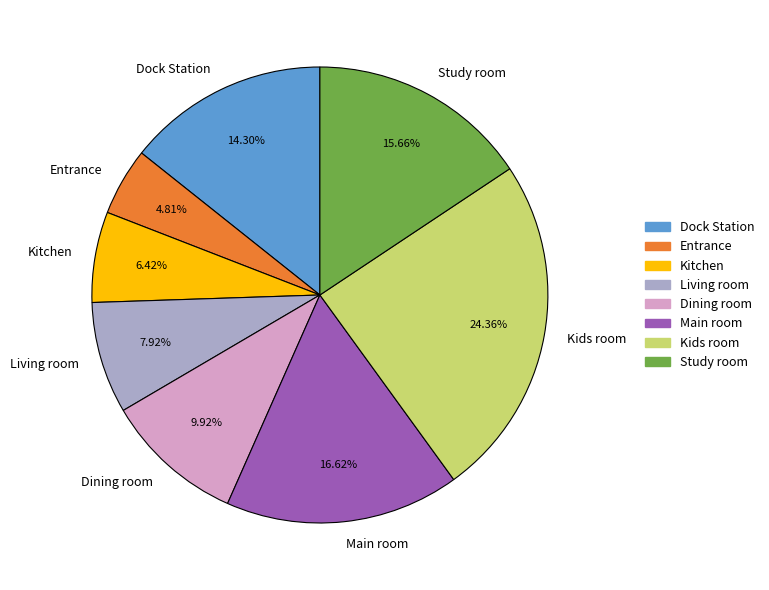

How many segments does this pie chart have?

8